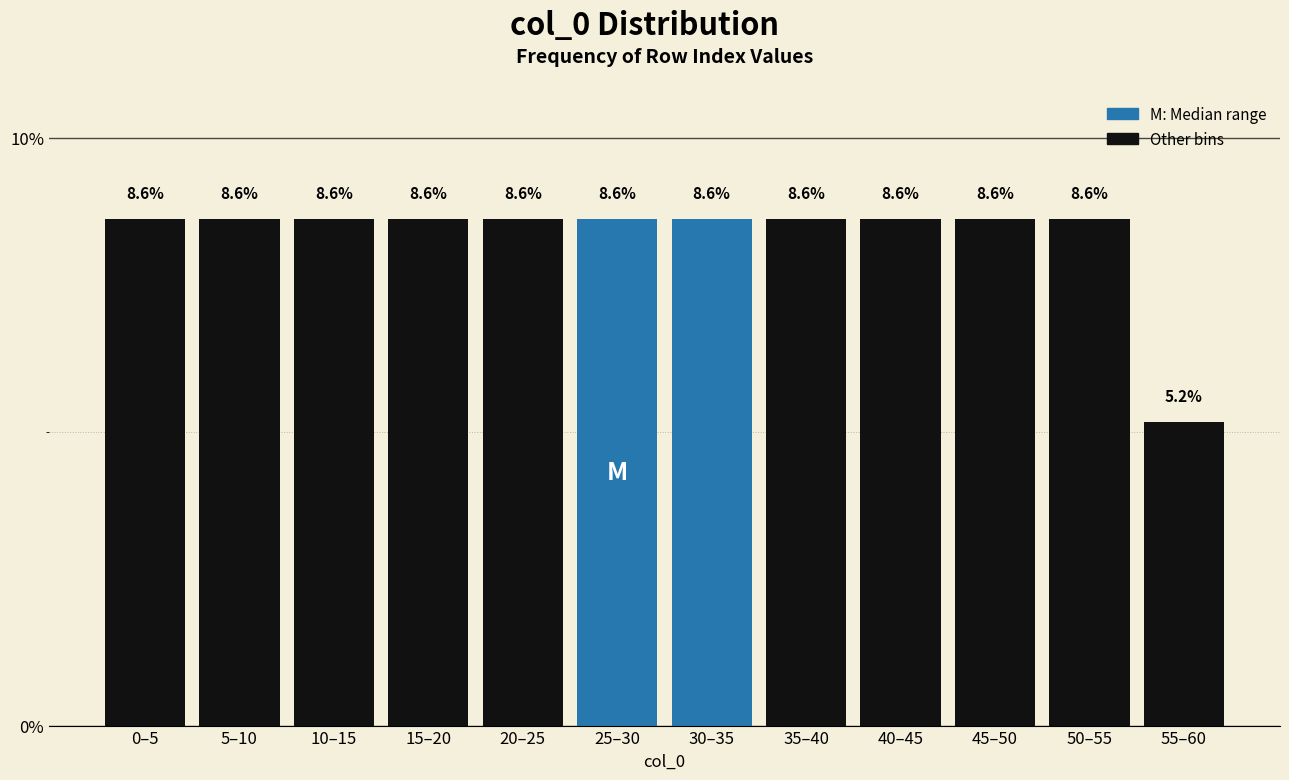

Reading left to right, transcribe all the data shown in this chart.

8.6	8.6	8.6	8.6	8.6	8.6	8.6	8.6	8.6	8.6	8.6	5.2